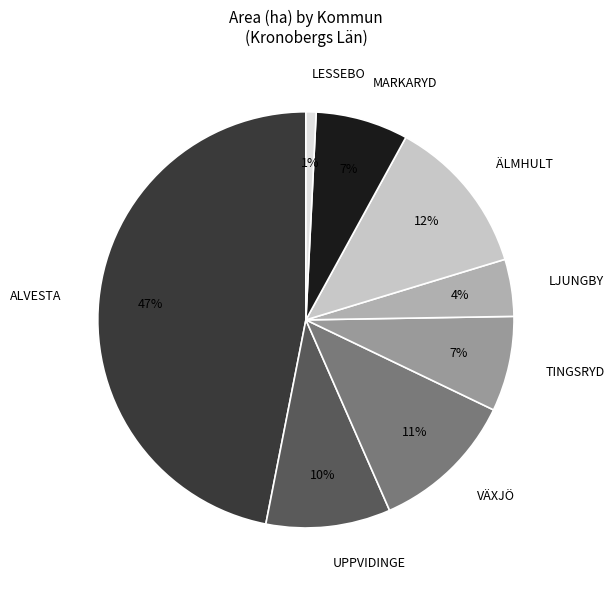

True or false: LESSEBO accounts for 15% of the total.

False